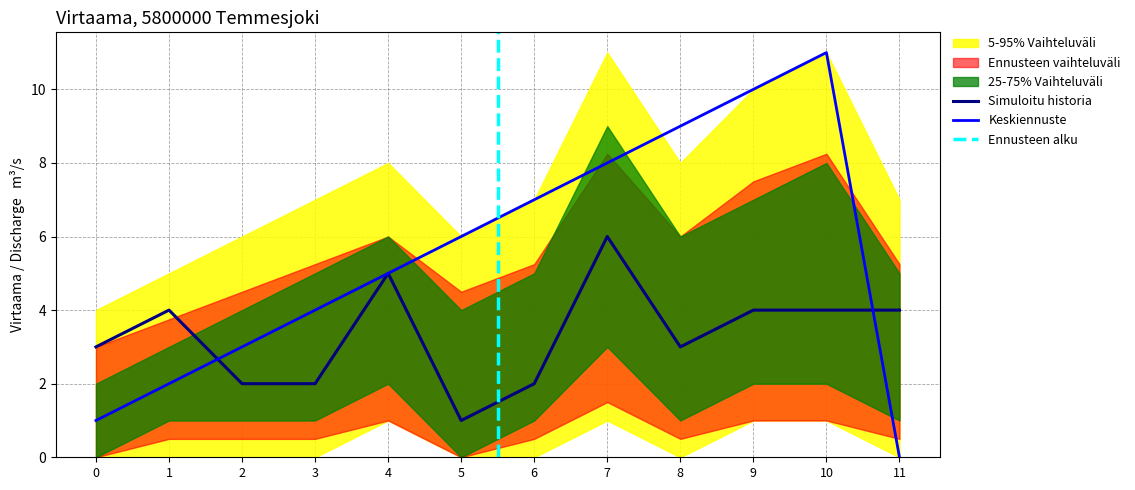

True or false: Simuloitu historia has more than 0 points higher than both neighbors.

True